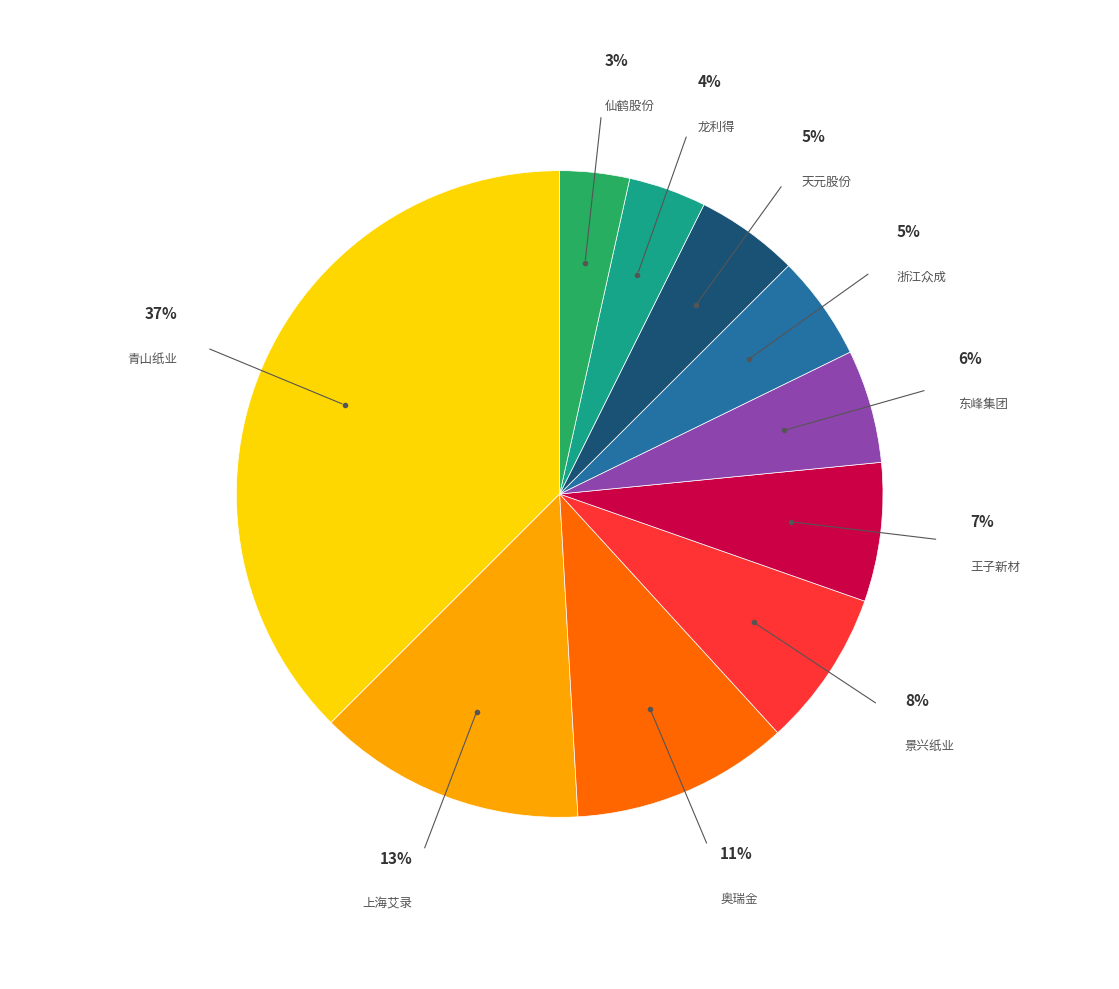

To the nearest percent, what is the average slice percentage?

10%